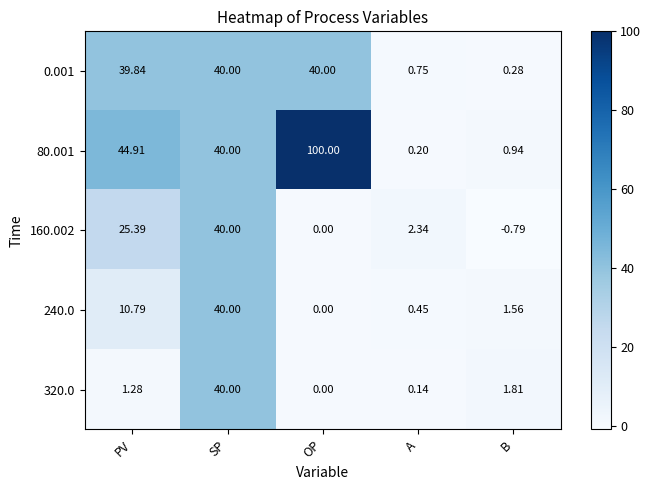

At which label does 0.001 first exceed 39?

PV